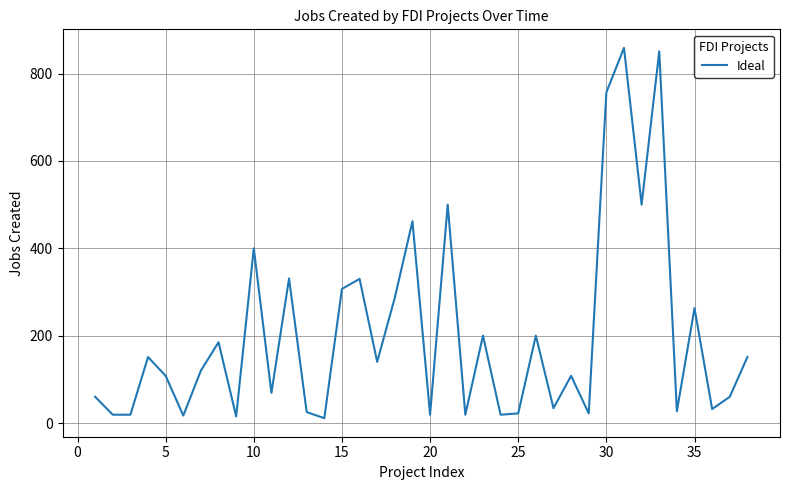

Is this an area chart (filled region under the line)?

No